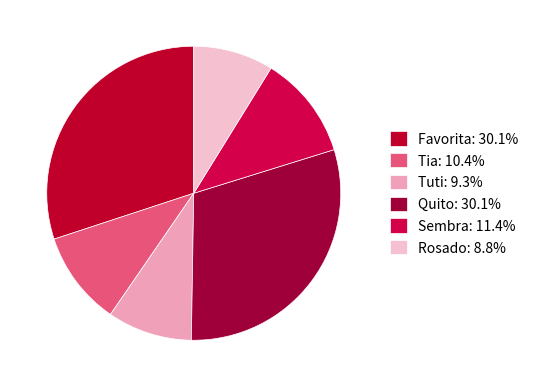

Do Tuti and Quito together represent more than half of the pie?

No